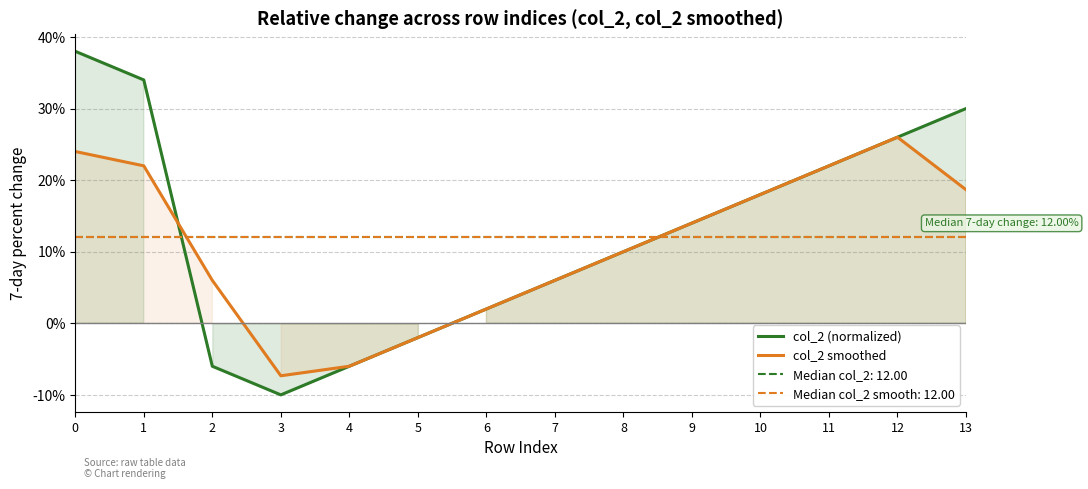

Where is col_2 smoothed nearest to the value 9?

8